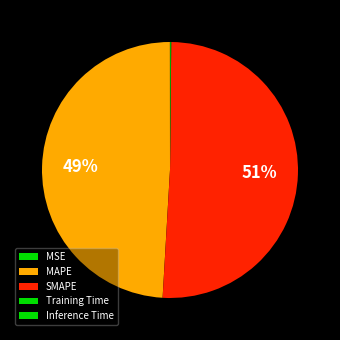

Does any single category account for the majority?

Yes